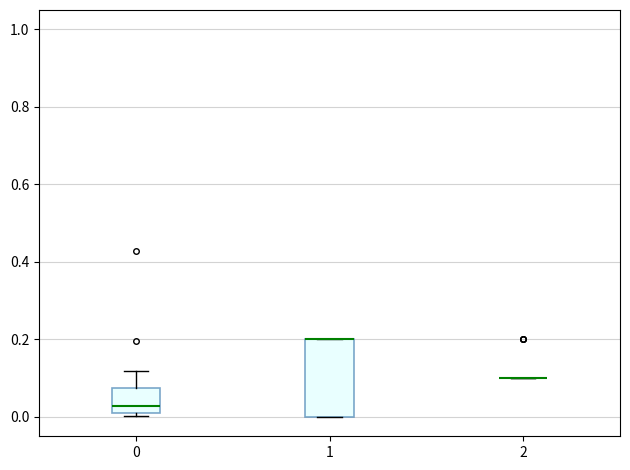

Where is the upper edge of the box at x = 1 on the y-axis? The values are not printed on the chart, so give them approximately, as read against the axis.

0.20